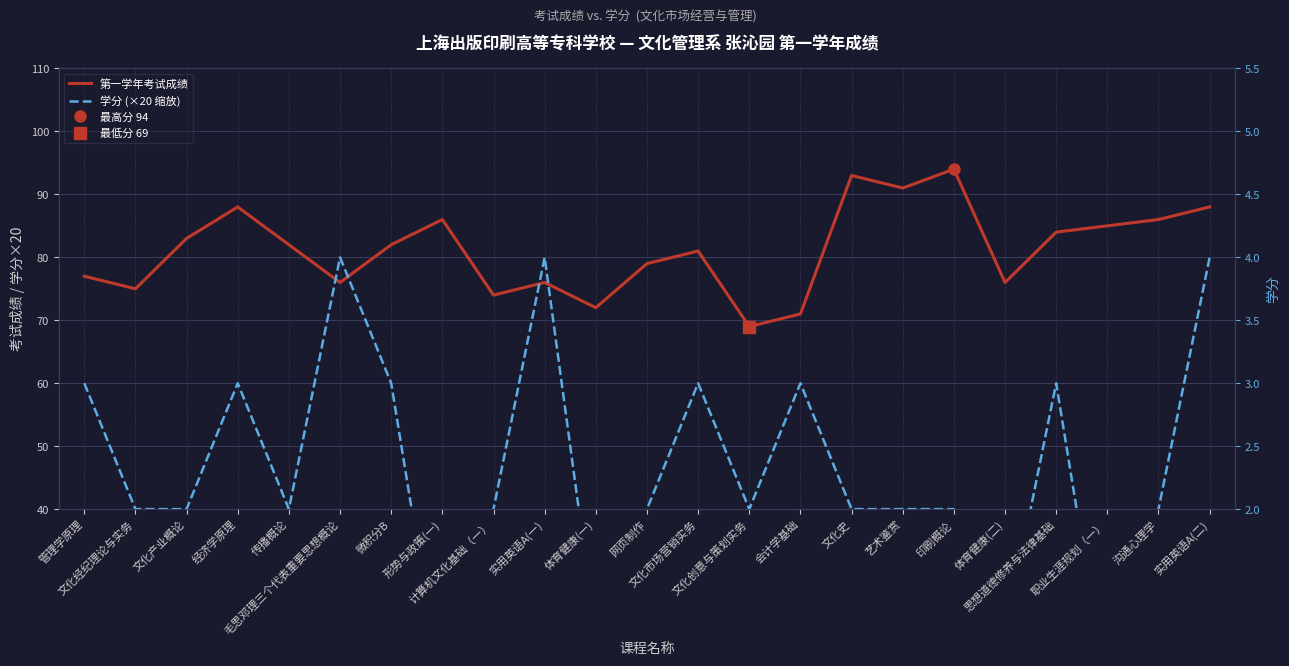

At which category does 第一学年考试成绩 reach its first local peak?

经济学原理